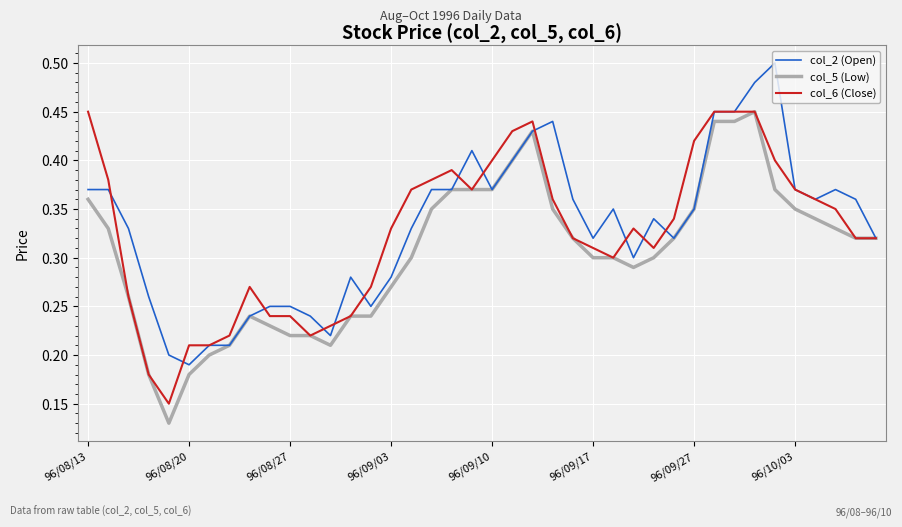

Which series has the widest spread of values?

col_5 (Low)